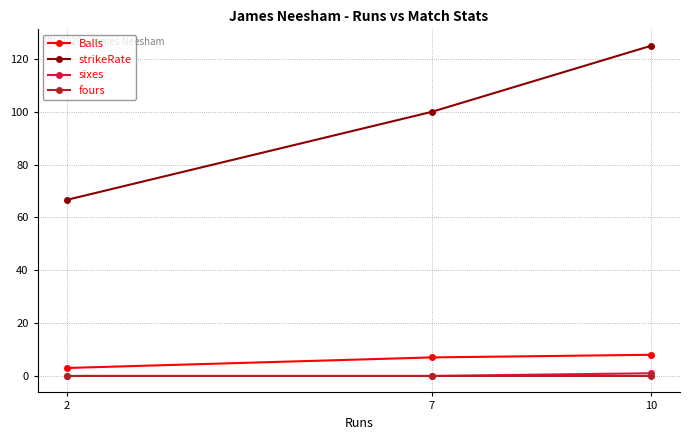

How many lines are shown in the chart?

4